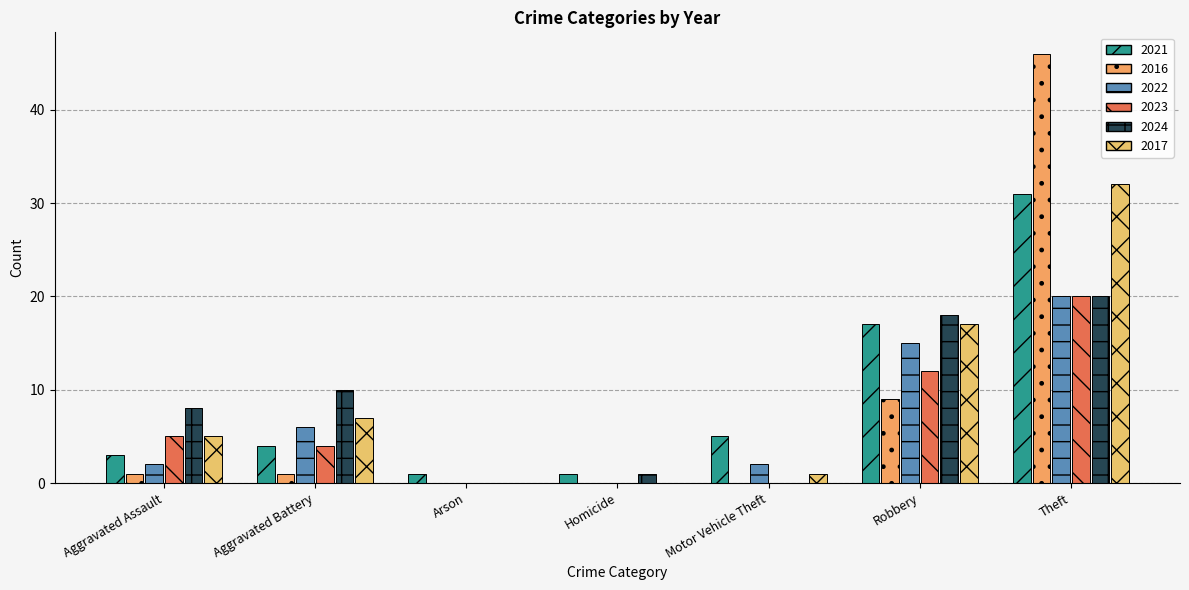

How many groups of bars are there?

7